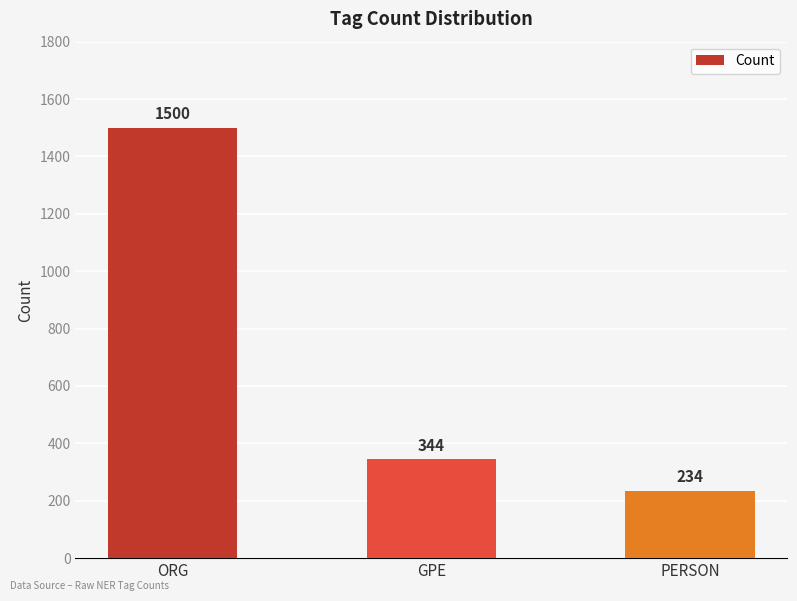

How many categories are shown in the chart?

3